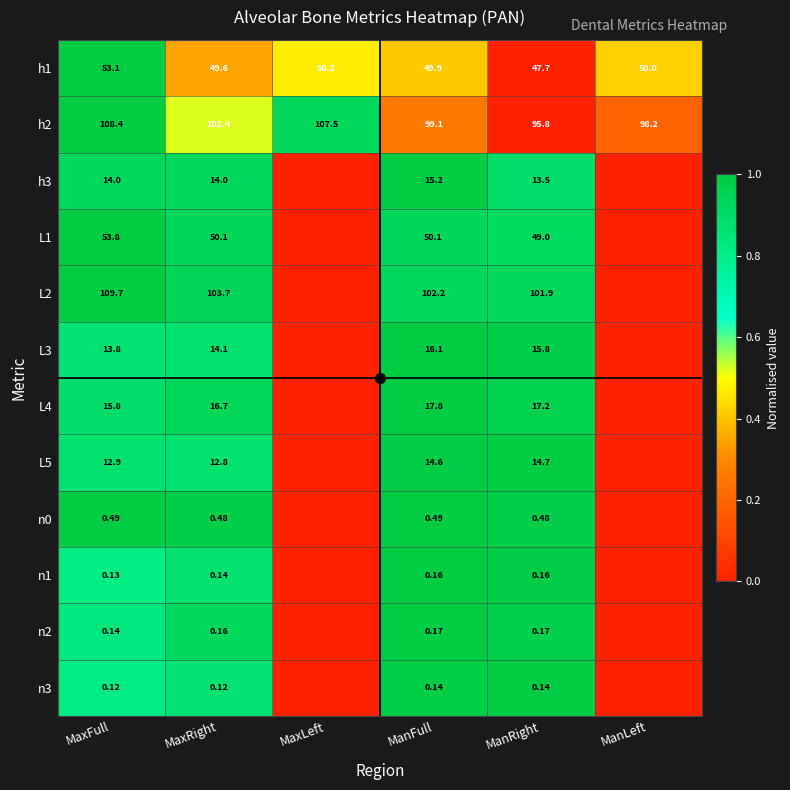

The n1 series shows 0.3 at ManFull. True or false?

False